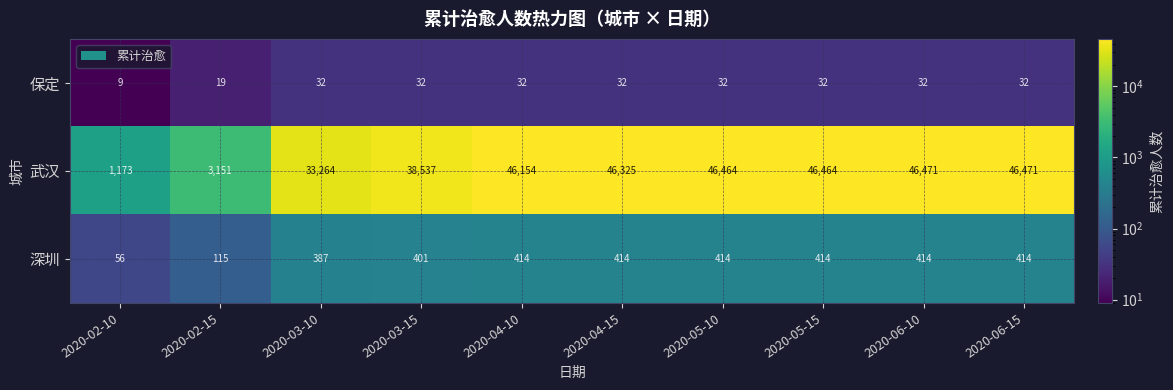

What is the highest value of the 武汉 series?

46471